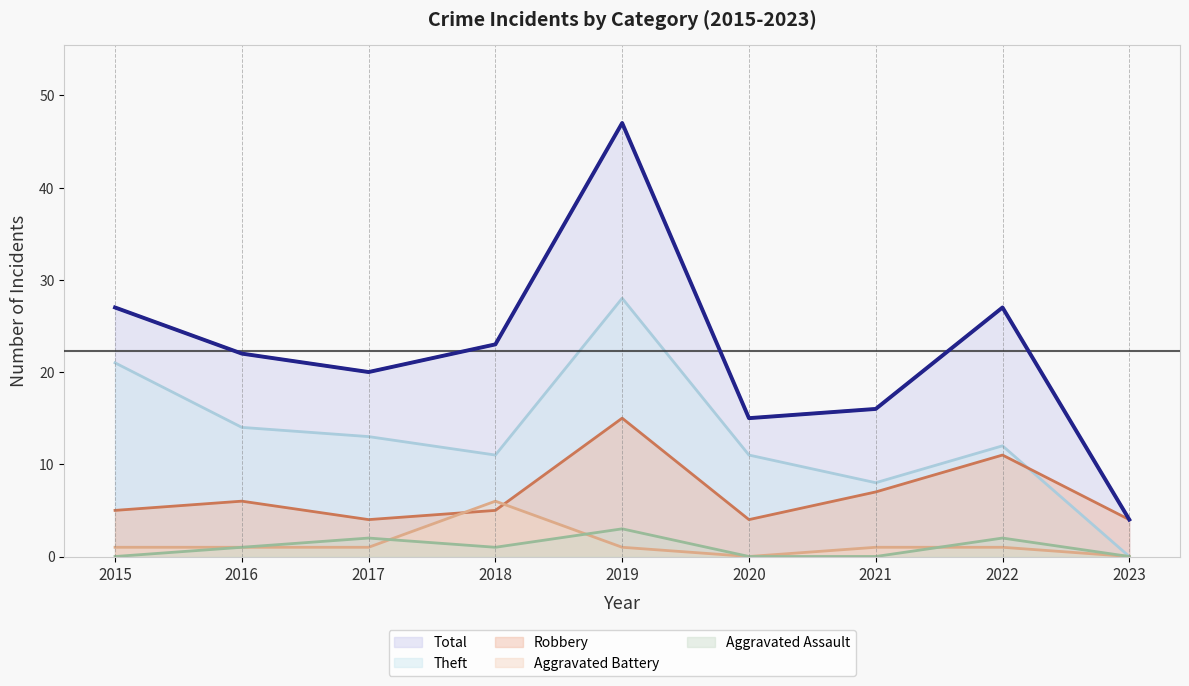

True or false: Theft and Total cross at least once.

False